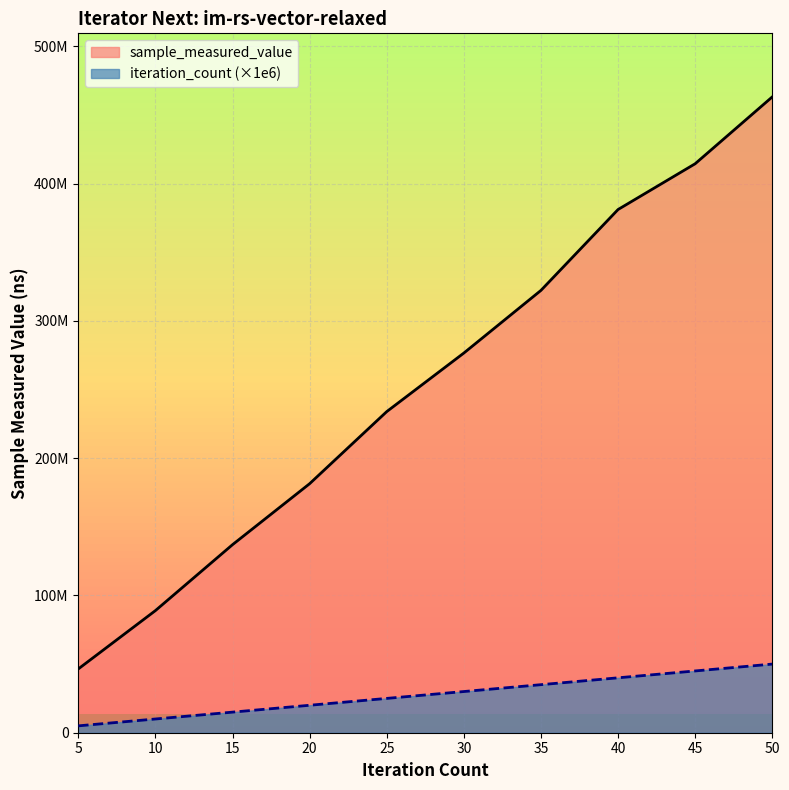

Is the value of iteration_count at 15 greater than the value of sample_measured_value at 25?

No